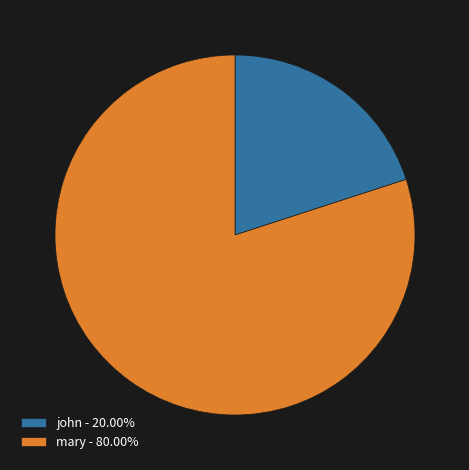

Which has a higher value, john or mary?

mary